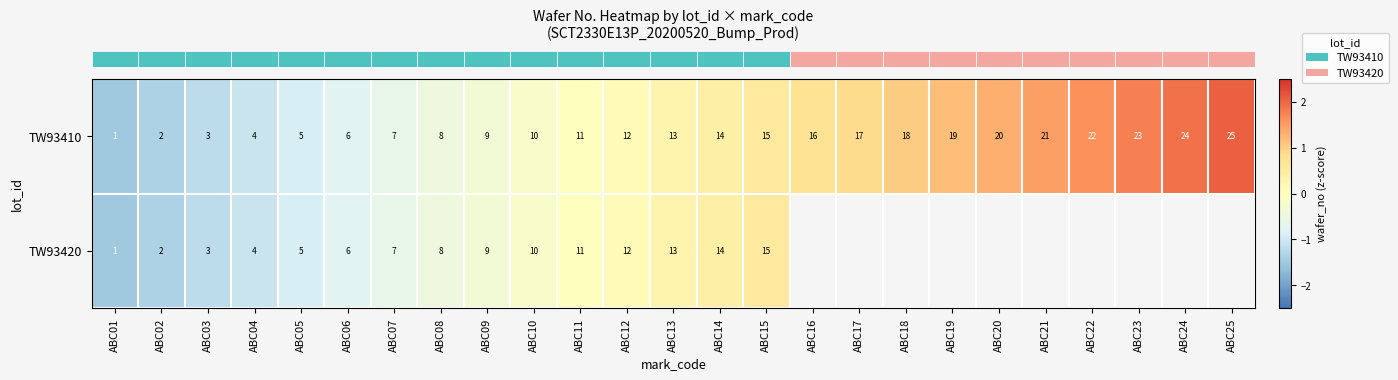

Is it true that row_1 equals -0.6 at ABC07?

True